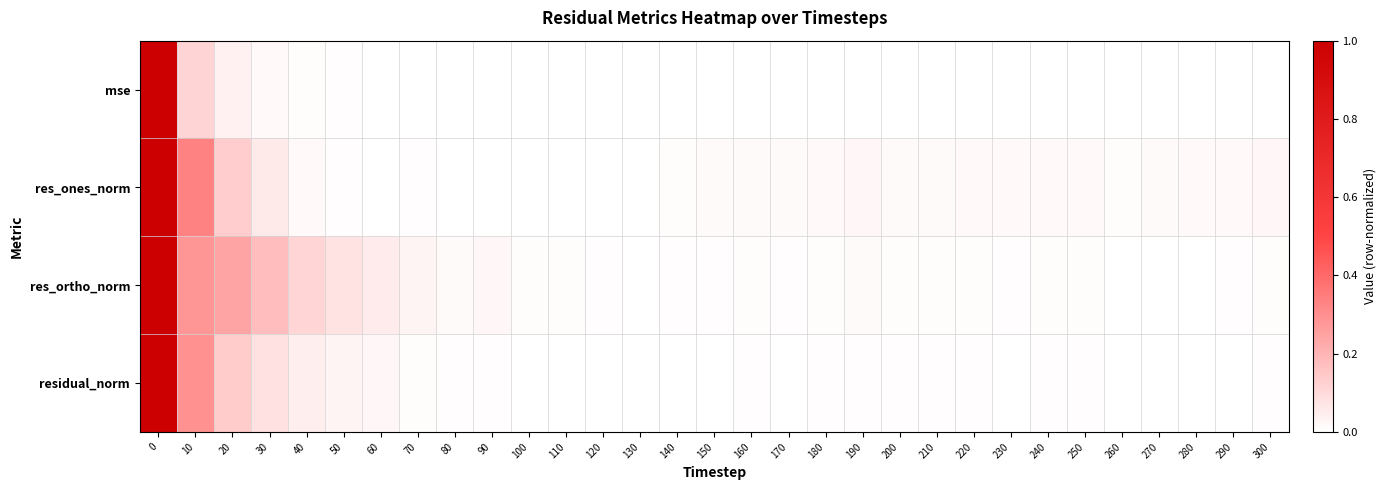

Reading right to left, what are all the values shown in this chart?

row_0: 0.0	0.0	0.0	0.0	0.0	0.0	0.0	0.0	0.0	0.0	0.0	0.0	0.0	0.0	0.0	0.0	0.0	0.0	0.0	0.0	0.0	0.0	0.0	0.0	0.0	0.0	0.0	0.0	0.0	0.1	1.0
row_1: 0.0	0.0	0.0	0.0	0.0	0.0	0.0	0.0	0.0	0.0	0.0	0.0	0.0	0.0	0.0	0.0	0.0	0.0	0.0	0.0	0.0	0.0	0.0	0.0	0.0	0.0	0.0	0.1	0.1	0.3	1.0
row_2: 0.0	0.0	0.0	0.0	0.0	0.0	0.0	0.0	0.0	0.0	0.0	0.0	0.0	0.0	0.0	0.0	0.0	0.0	0.0	0.0	0.0	0.0	0.0	0.0	0.1	0.1	0.1	0.2	0.2	0.3	1.0
row_3: 0.0	0.0	0.0	0.0	0.0	0.0	0.0	0.0	0.0	0.0	0.0	0.0	0.0	0.0	0.0	0.0	0.0	0.0	0.0	0.0	0.0	0.0	0.0	0.0	0.0	0.0	0.0	0.1	0.1	0.3	1.0